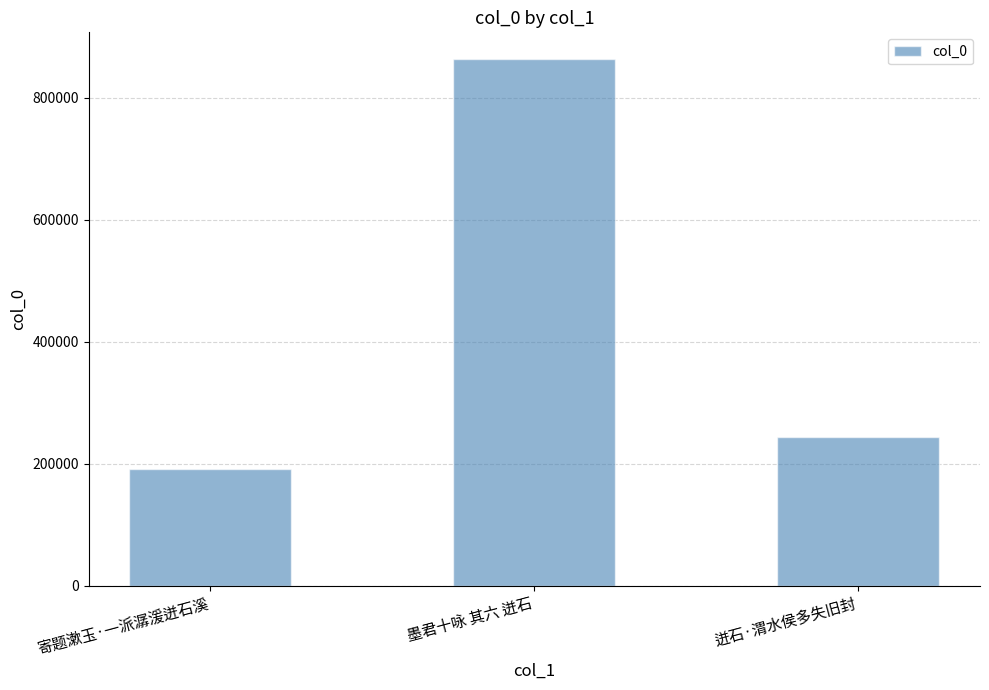

Are the bars horizontal?

No